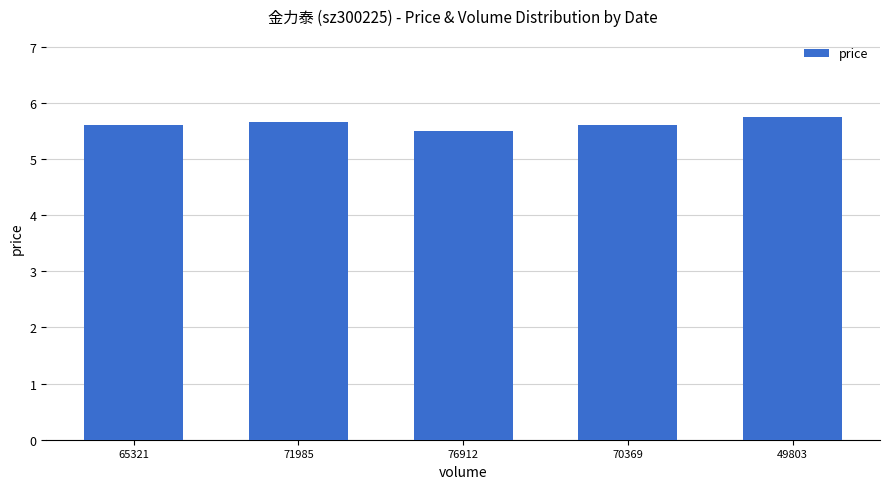

What is the smallest value displayed?

5.5